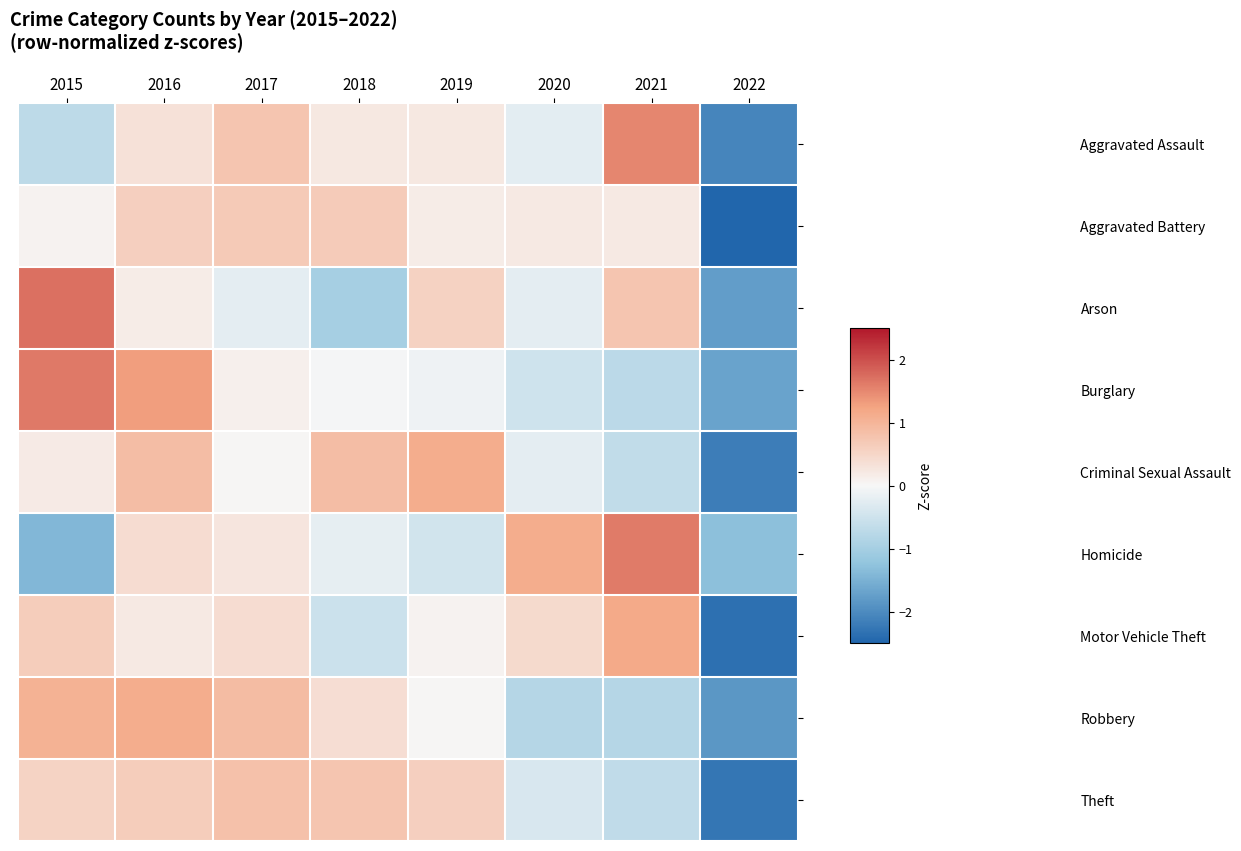

At 2016, list the series in order from largest to smallest.

Burglary, Robbery, Criminal Sexual Assault, Theft, Aggravated Battery, Homicide, Aggravated Assault, Motor Vehicle Theft, Arson